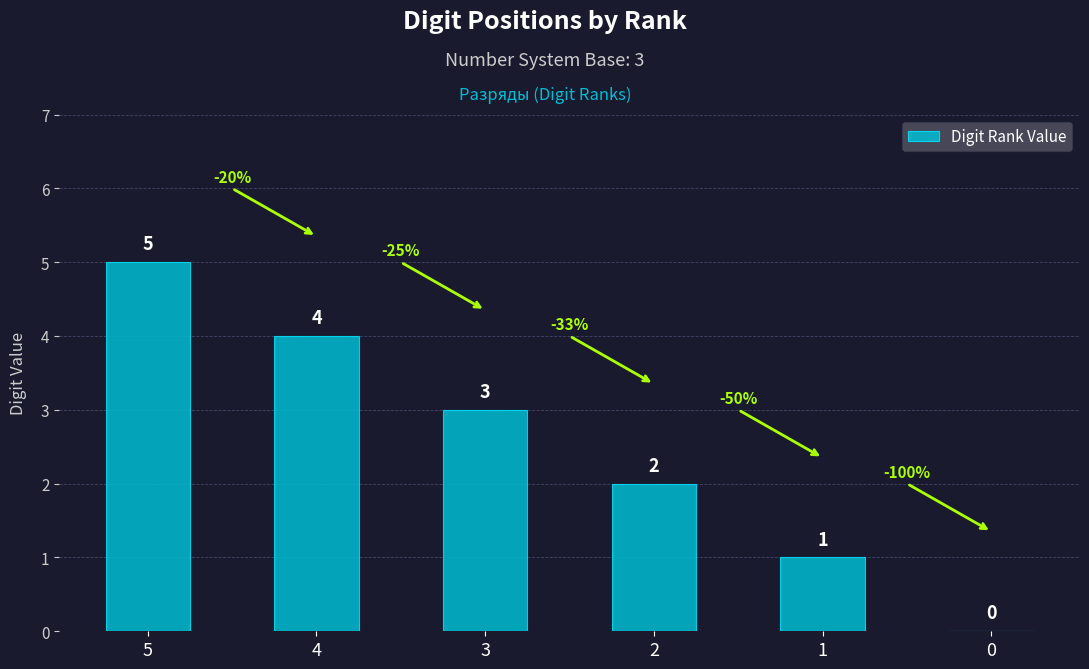

Approximately how many times larger is the value at 4 compared to 2?

2.0